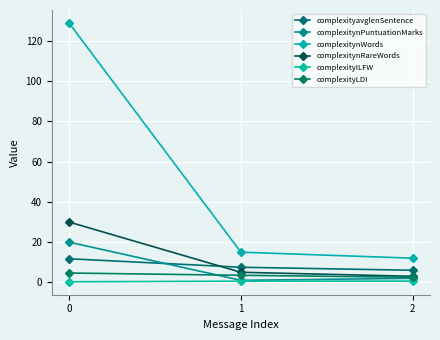

How many values in the complexityLDI series are below 3?

1